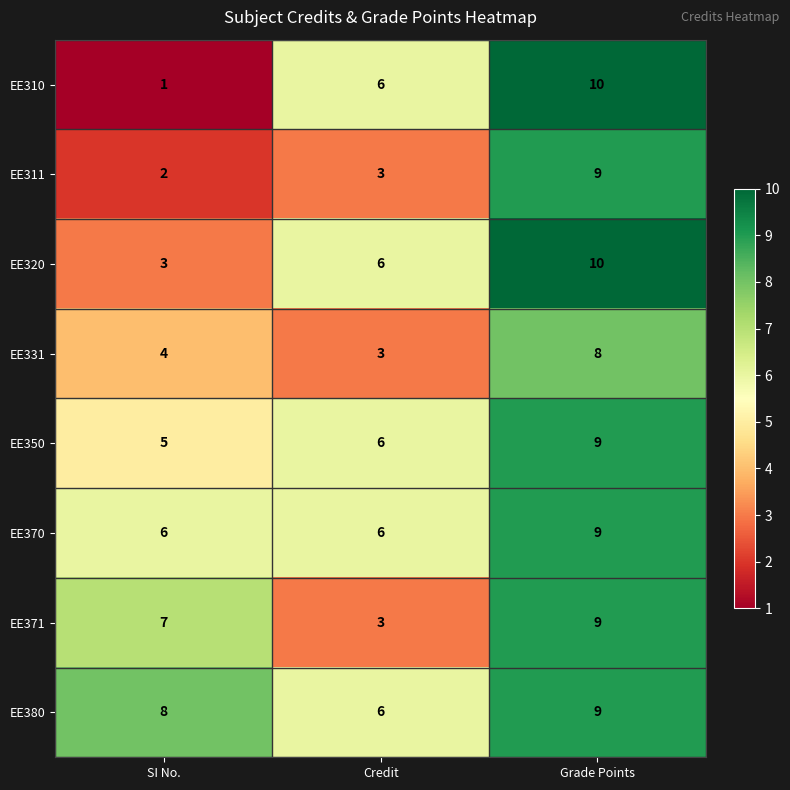

At SI No., list the series in order from smallest to largest.

EE310, EE311, EE320, EE331, EE350, EE370, EE371, EE380